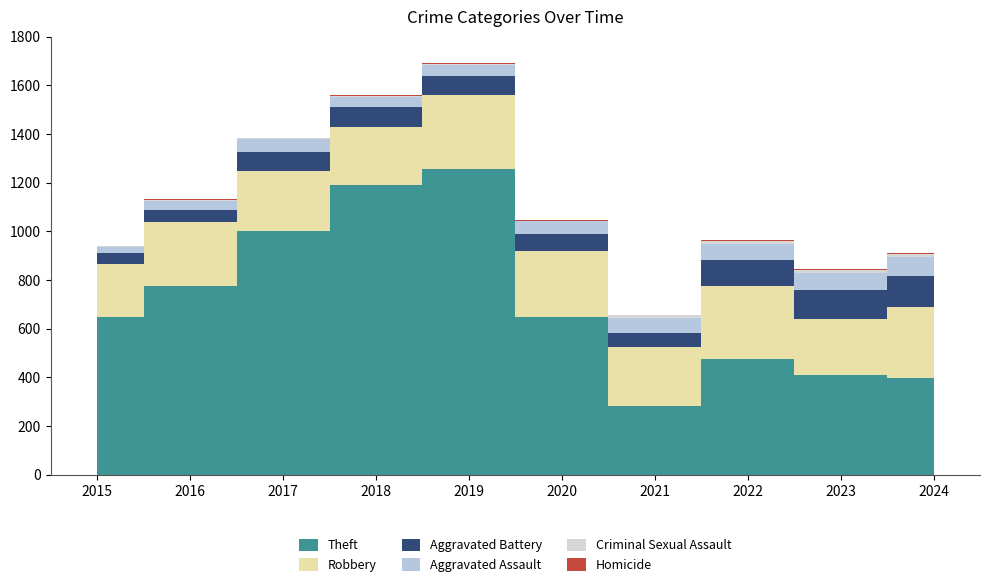

True or false: Homicide and Theft cross at least once.

False